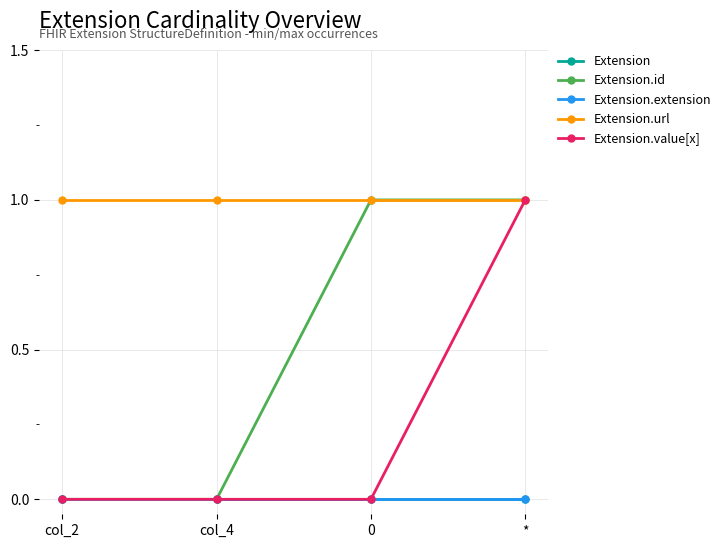

At how many categories does at least one series exceed 0?

4